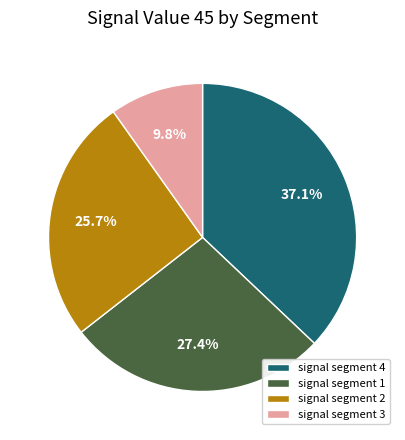

How much of the chart is everything except signal segment 1?

72.6%